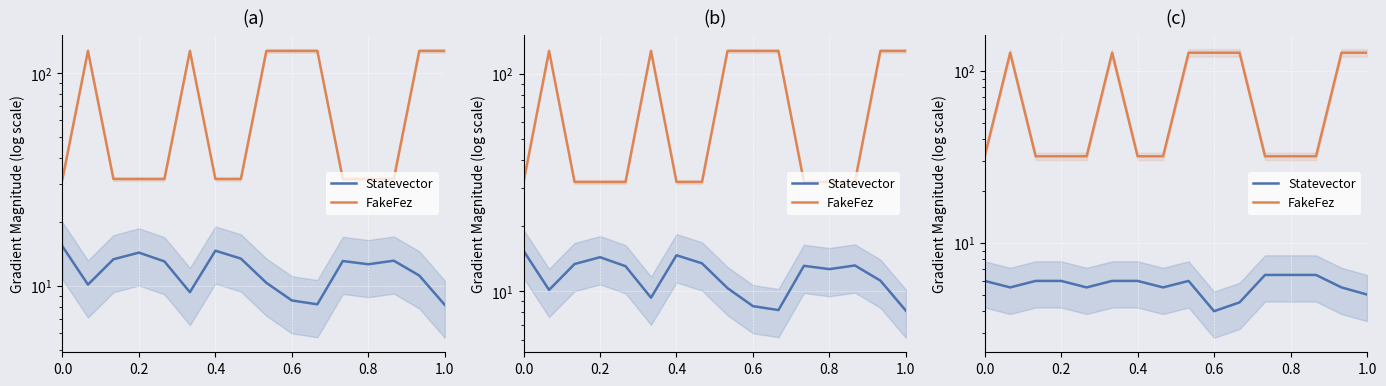

The Statevector series shows 4.0 at 0.6. True or false?

True